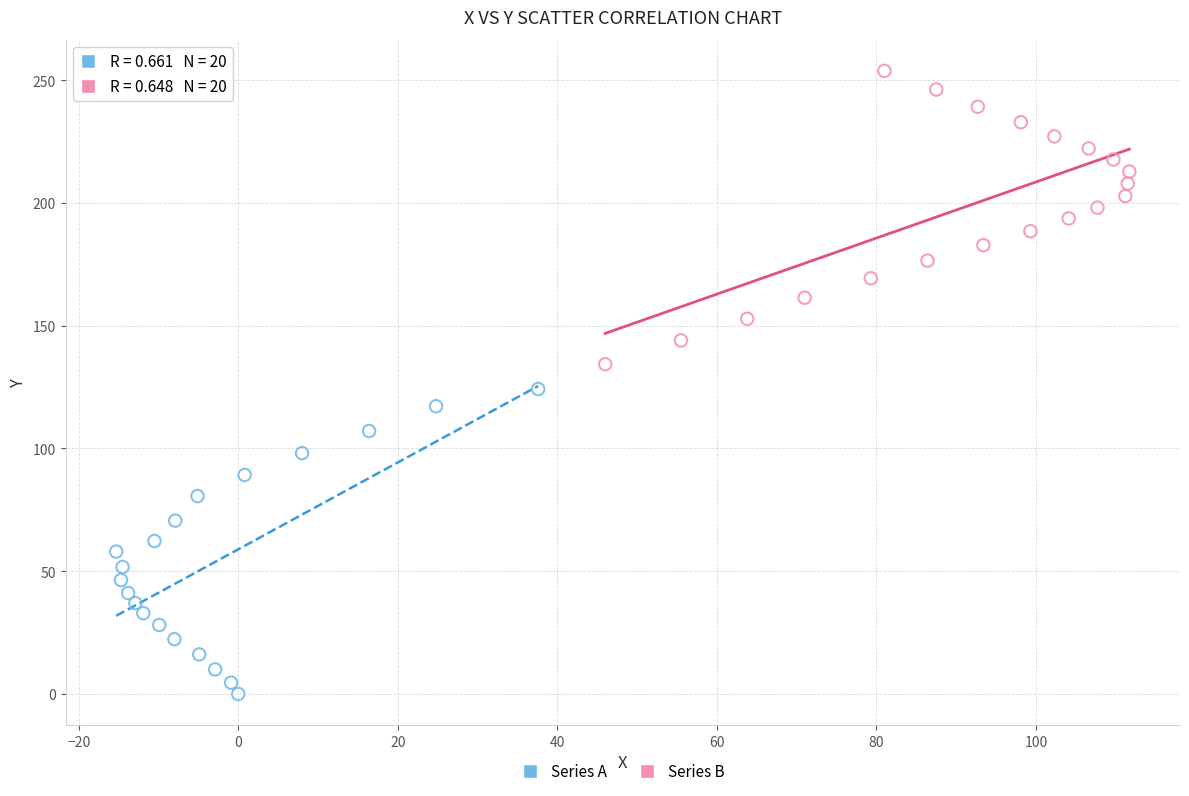

Which series reaches the maximum Y coordinate?

Series B